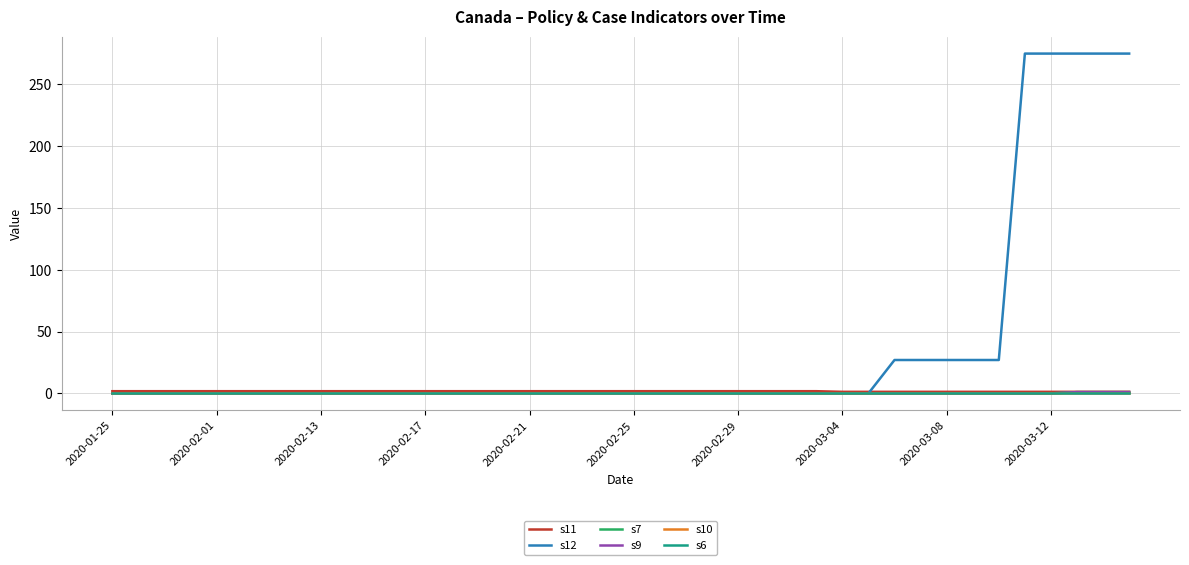

Which series has the largest total across all categories?

s12